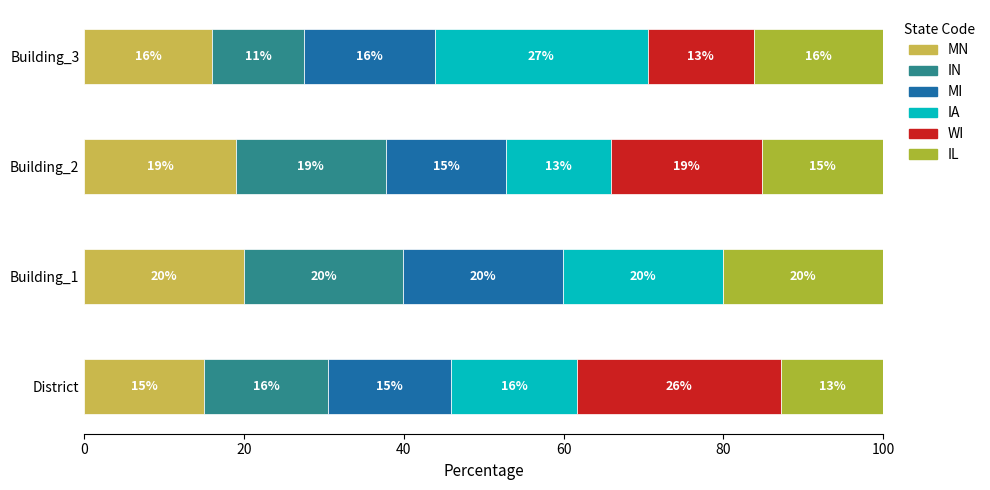

What is the highest value of the MN series?

20.0